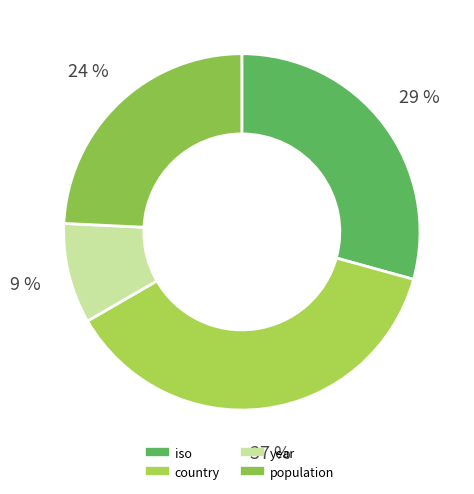

To the nearest percent, what percentage of the pie is country?

37%